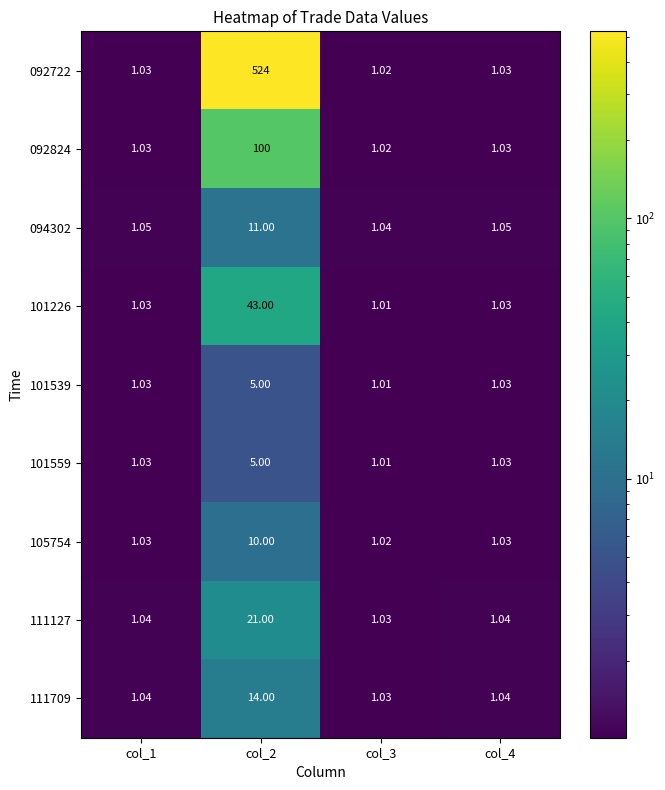

Is the value of 092824 at col_1 greater than the value of 094302 at col_2?

No